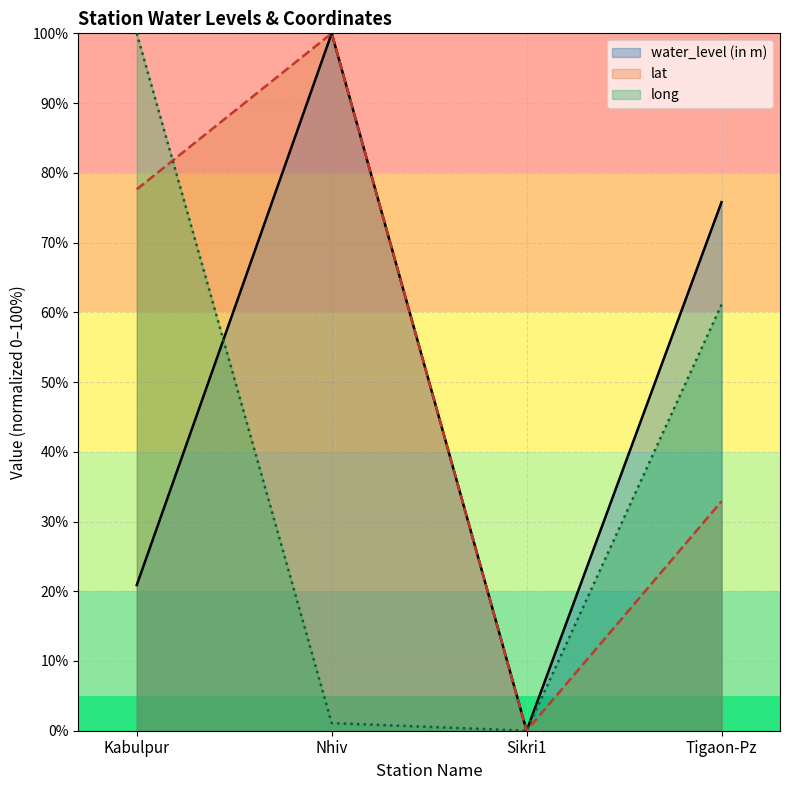

The water_level (in m) series shows 0.0 at Sikri1. True or false?

True